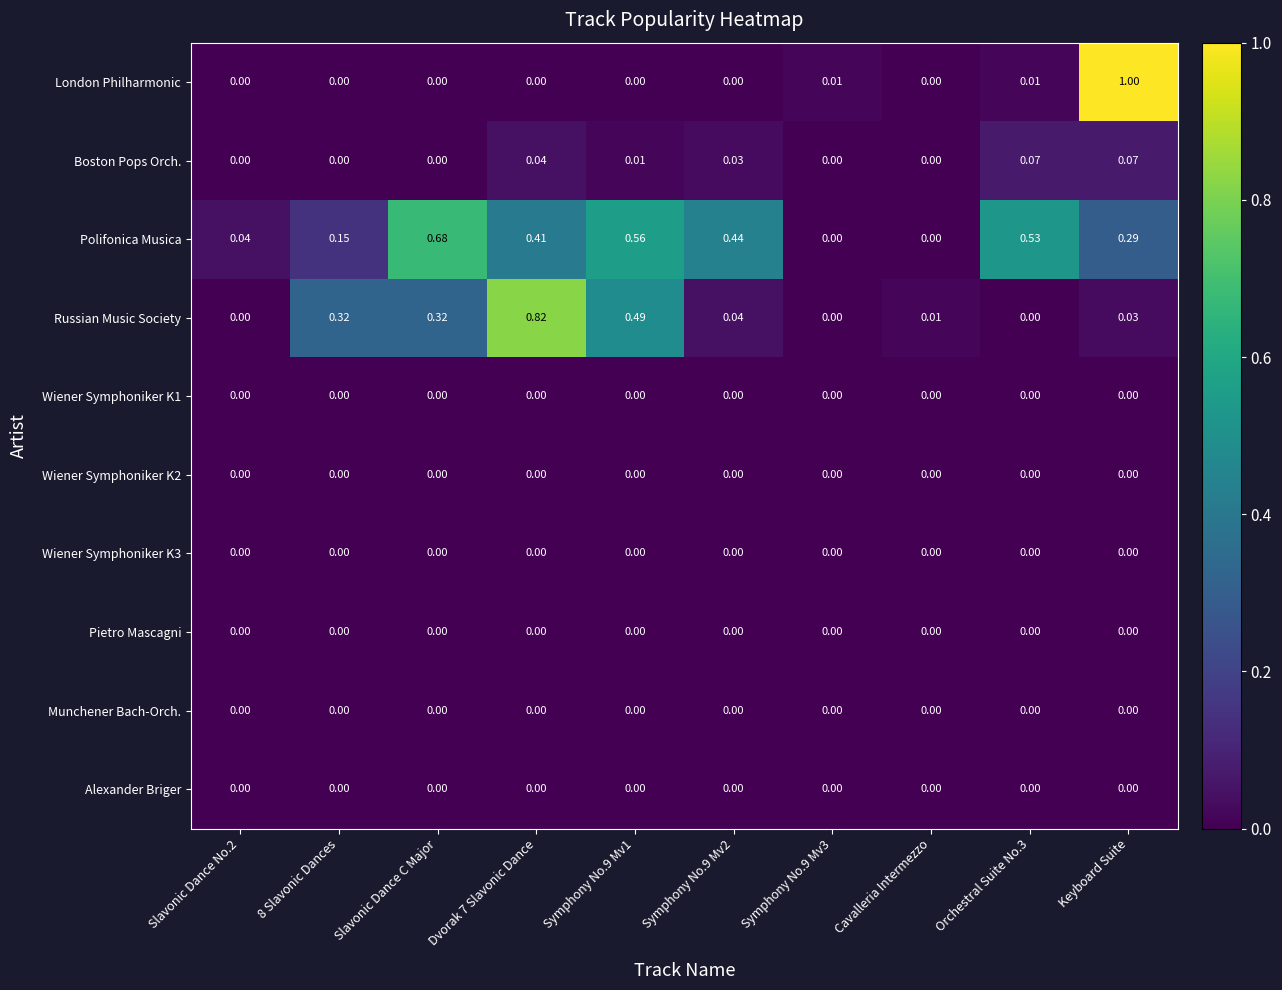

At which category does the chart reach its peak across all series?

Keyboard Suite